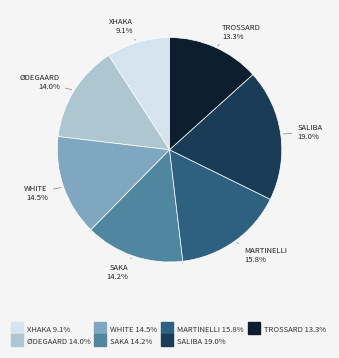

Is there any slice that represents more than half of the pie?

No